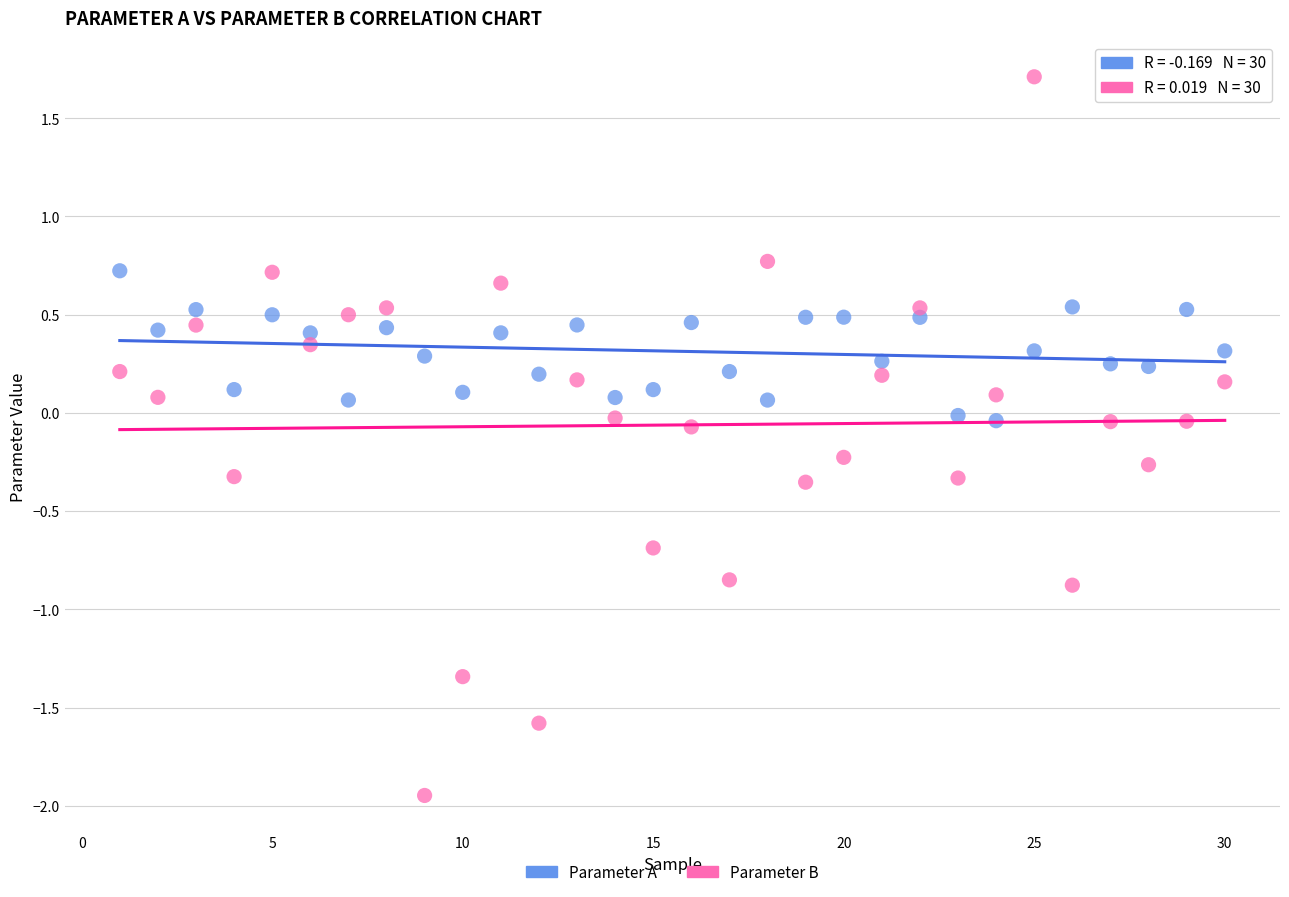

Which series reaches the minimum Y coordinate?

Parameter B